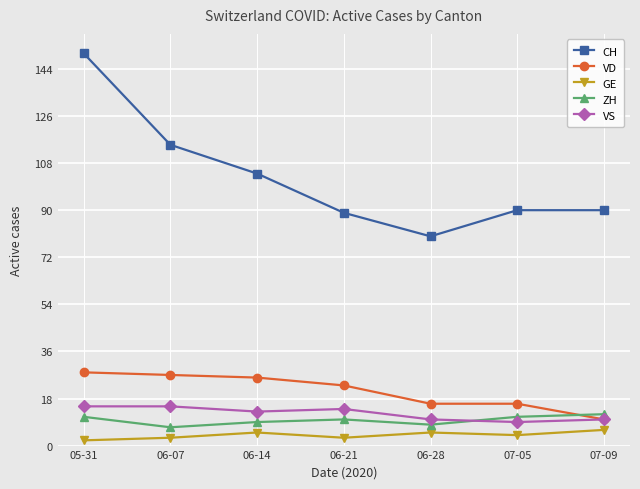

Reading left to right, list all the values displayed in this chart.

CH: 05-31=150	06-07=115	06-14=104	06-21=89	06-28=80	07-05=90	07-09=90
VD: 05-31=28	06-07=27	06-14=26	06-21=23	06-28=16	07-05=16	07-09=10
GE: 05-31=2	06-07=3	06-14=5	06-21=3	06-28=5	07-05=4	07-09=6
ZH: 05-31=11	06-07=7	06-14=9	06-21=10	06-28=8	07-05=11	07-09=12
VS: 05-31=15	06-07=15	06-14=13	06-21=14	06-28=10	07-05=9	07-09=10